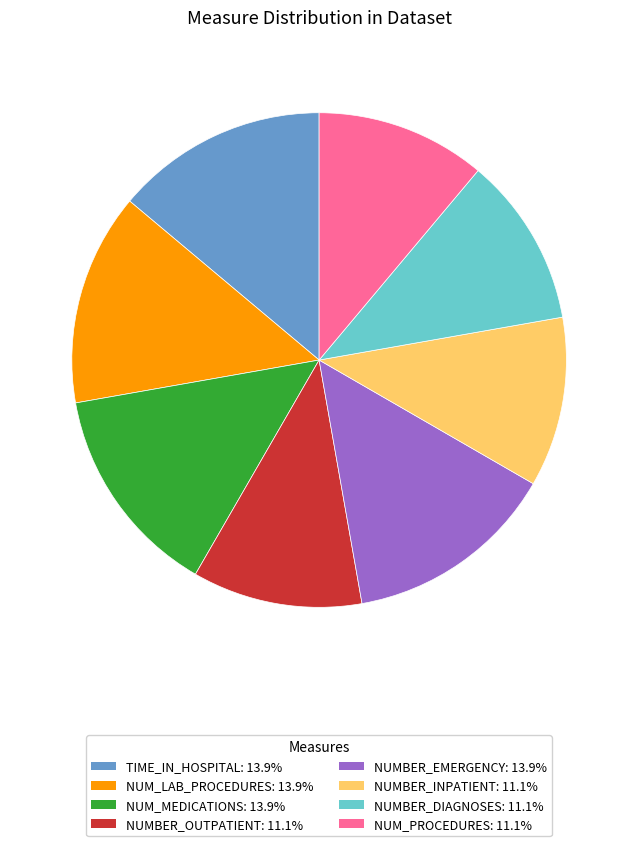

Is there a majority slice in this chart?

No